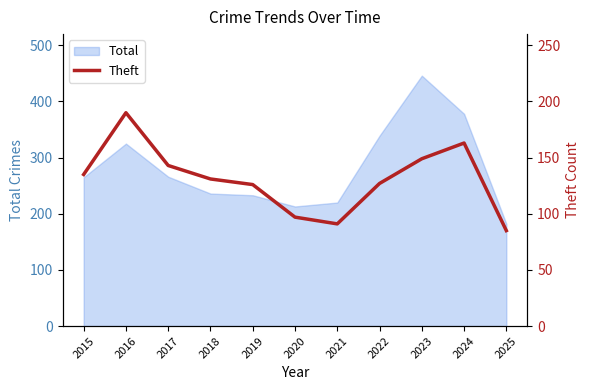

Rank the categories by value from lowest to highest.

2025, 2021, 2020, 2019, 2022, 2018, 2015, 2017, 2023, 2024, 2016